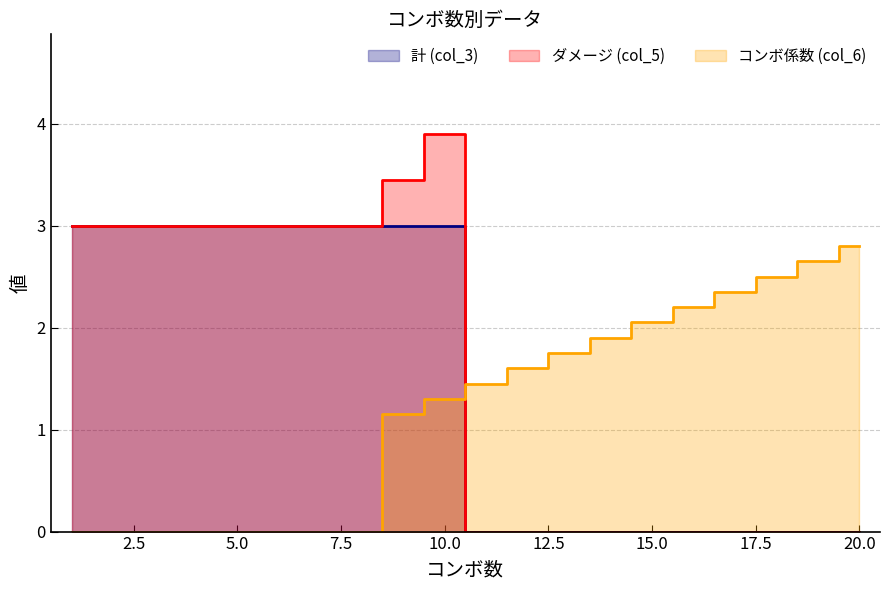

What is the sum of the ダメージ (col_5) values at 4 and 7?

6.0